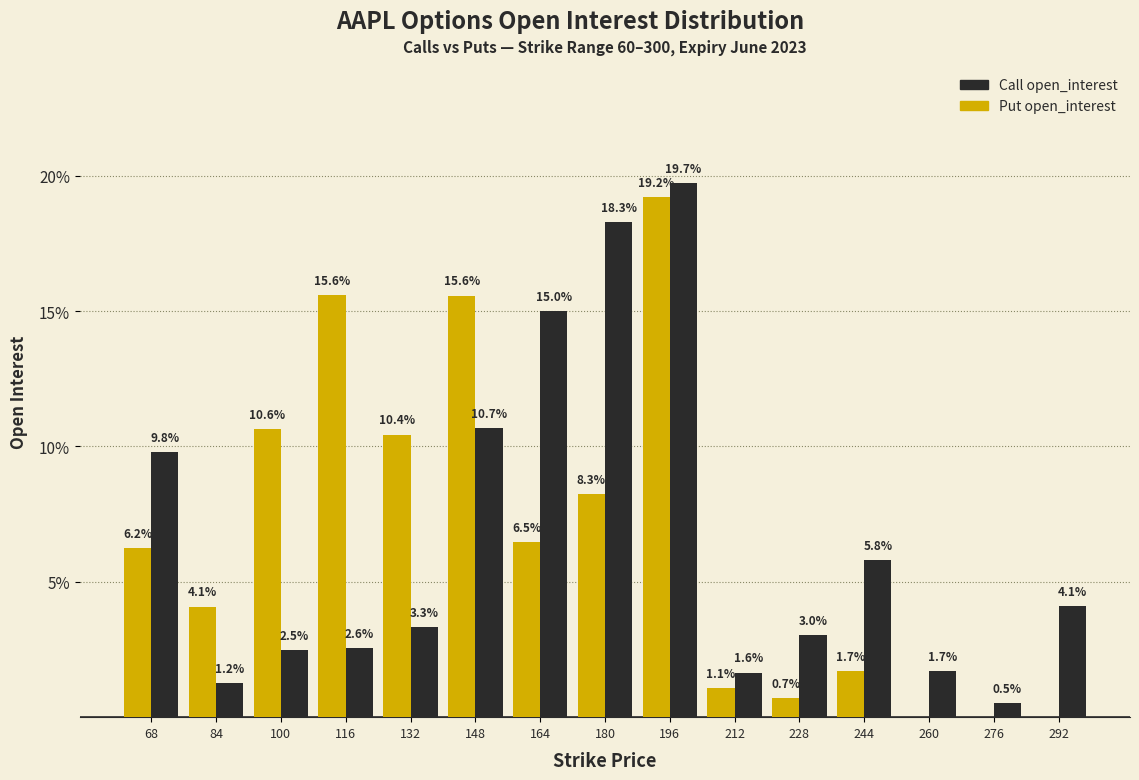

The Put open_interest series shows 4.1 at 84. True or false?

True